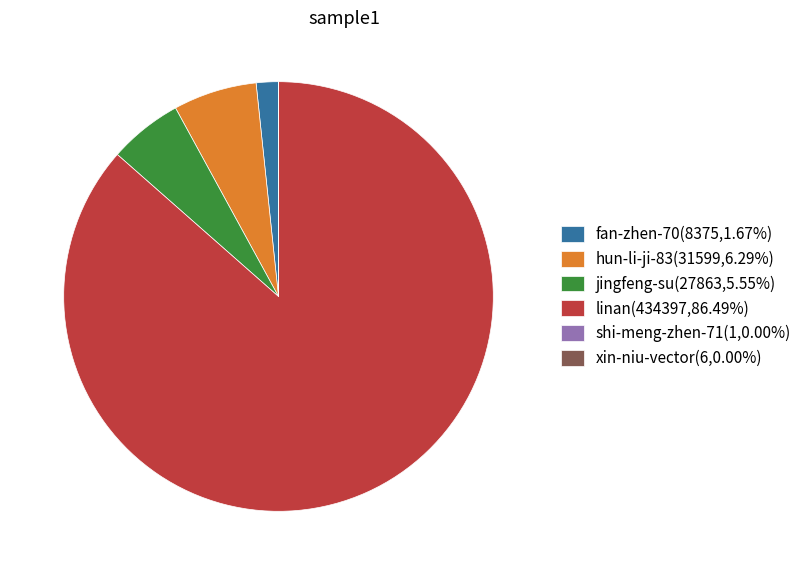

Is the sum of jingfeng-su(27863,5.55%) and fan-zhen-70(8375,1.67%) greater than half?

No